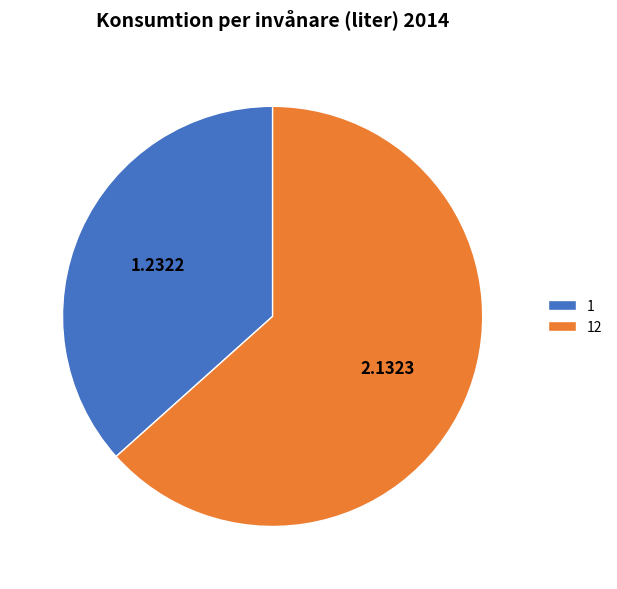

The 12 slice represents 63% of the pie. True or false?

True